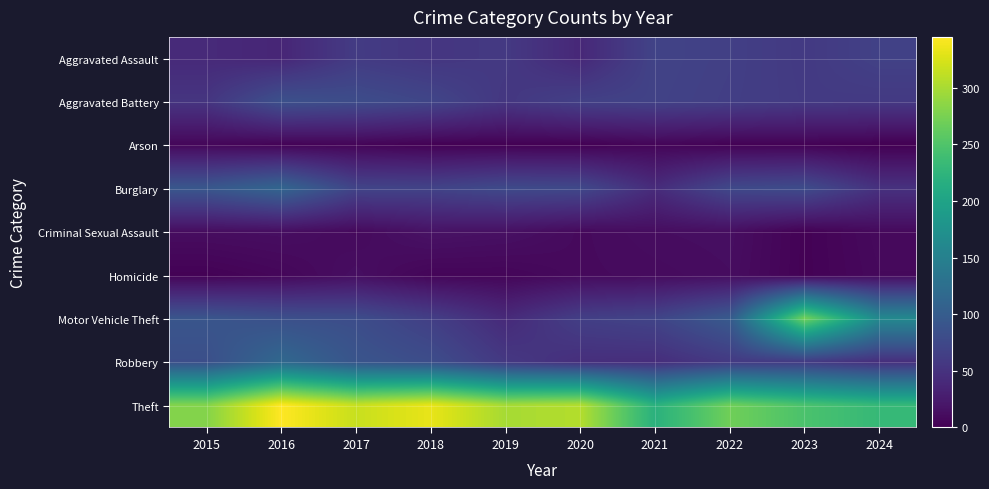

How many categories are shown in the chart?

10